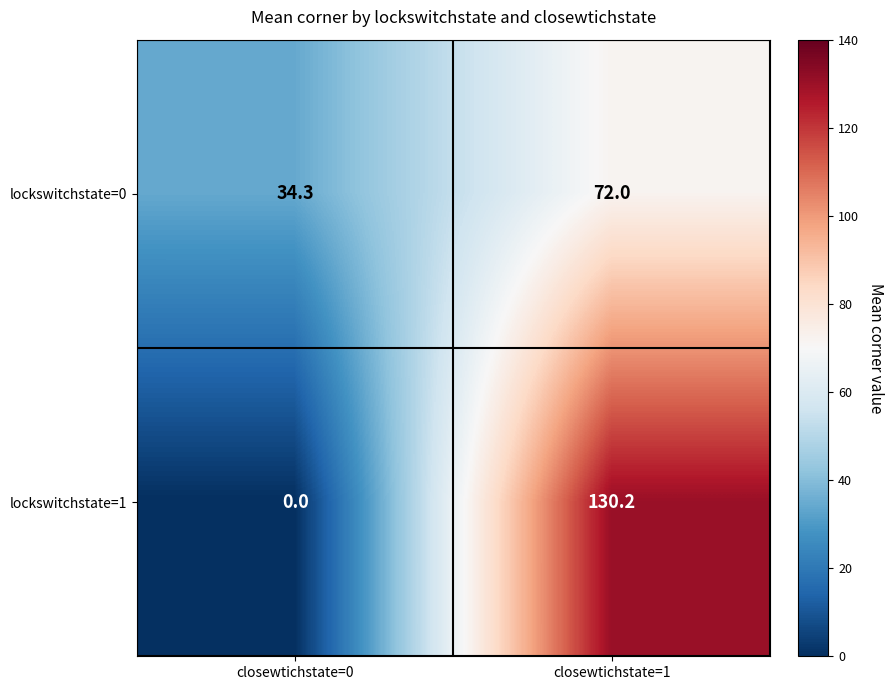

Which category has the lowest value across all series?

closewtichstate=0